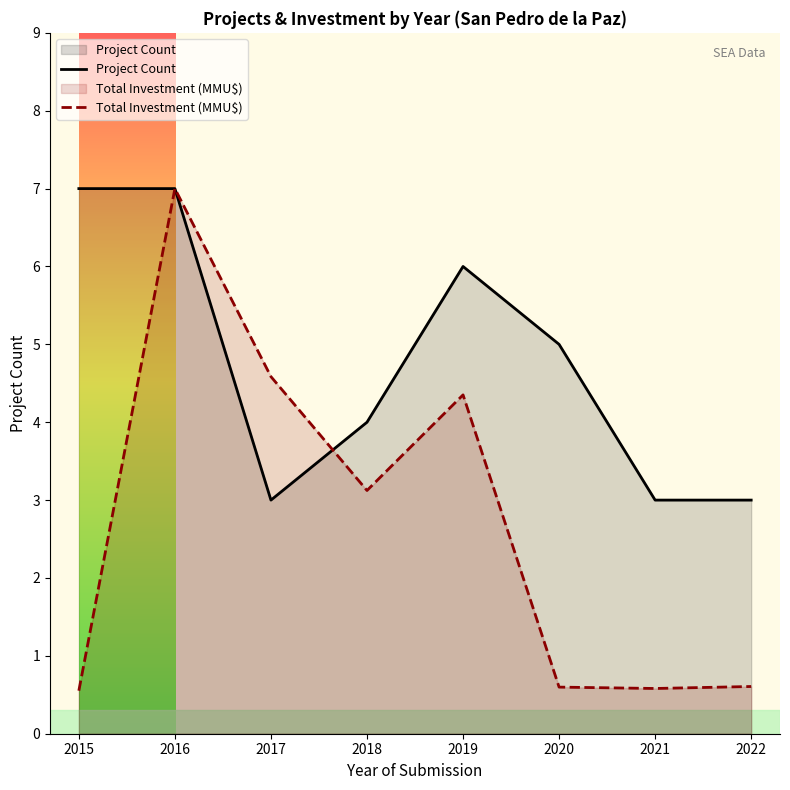

Rank the series by their maximum value, from highest to lowest.

Project Count, Total Investment (MMU$)